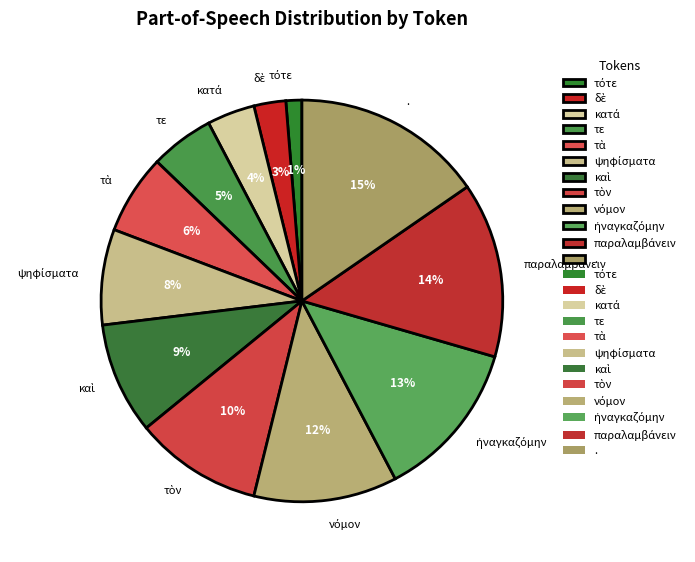

Is τε the majority of the pie?

No